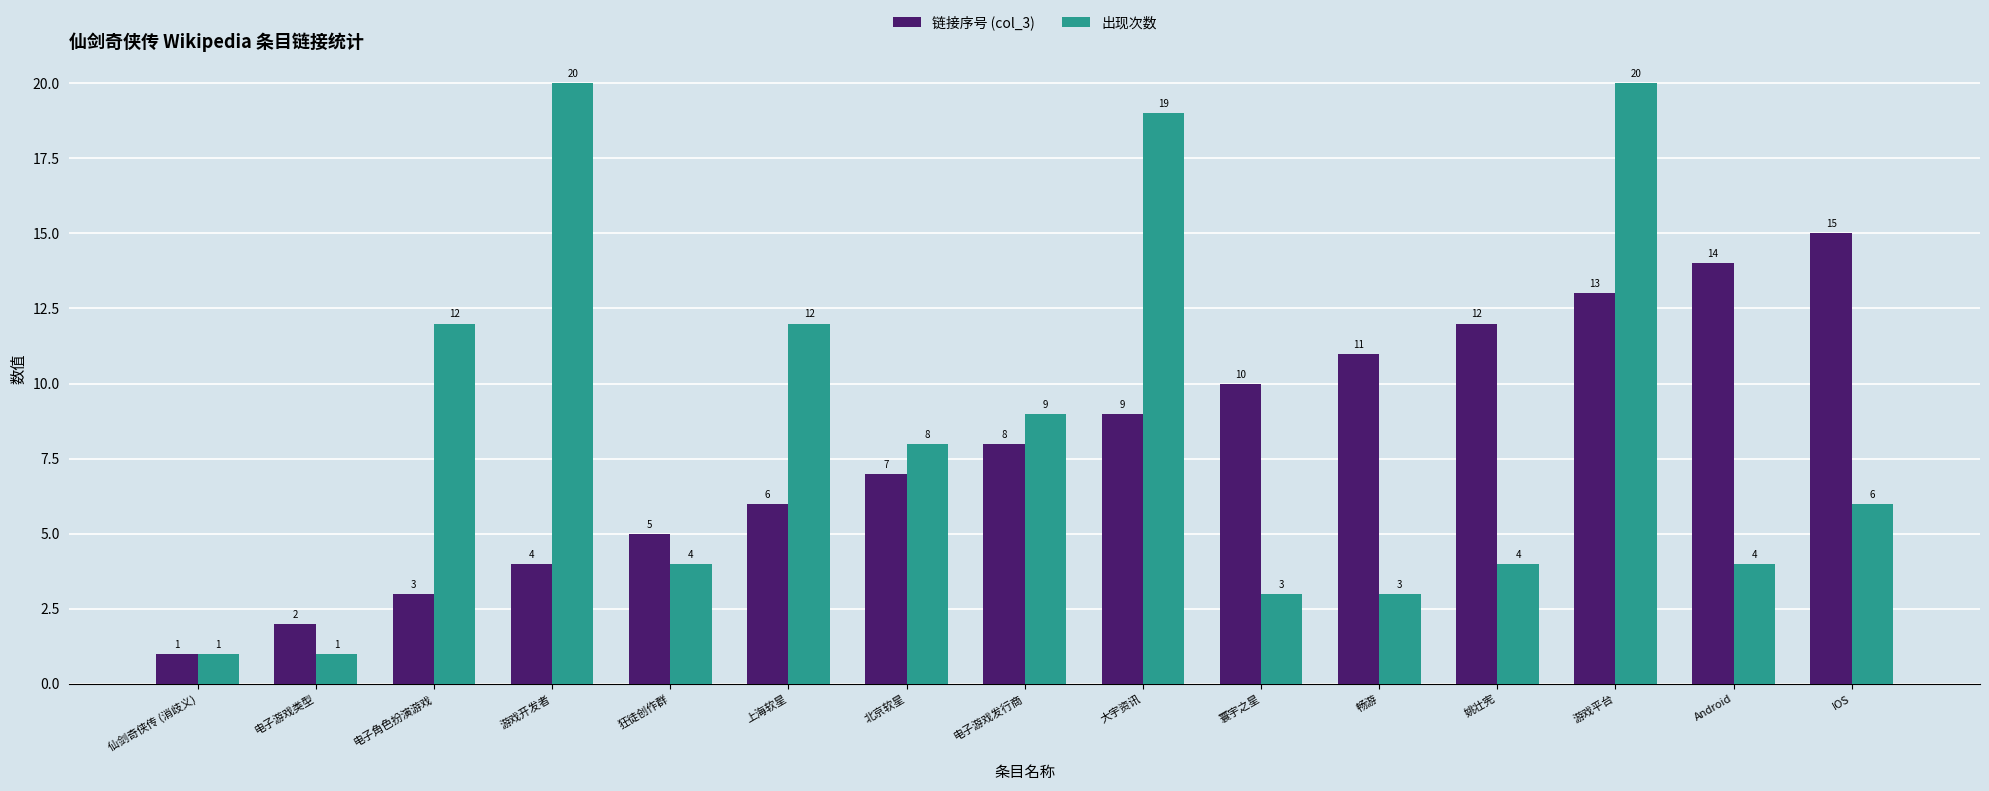

How many bars are there in total?

30